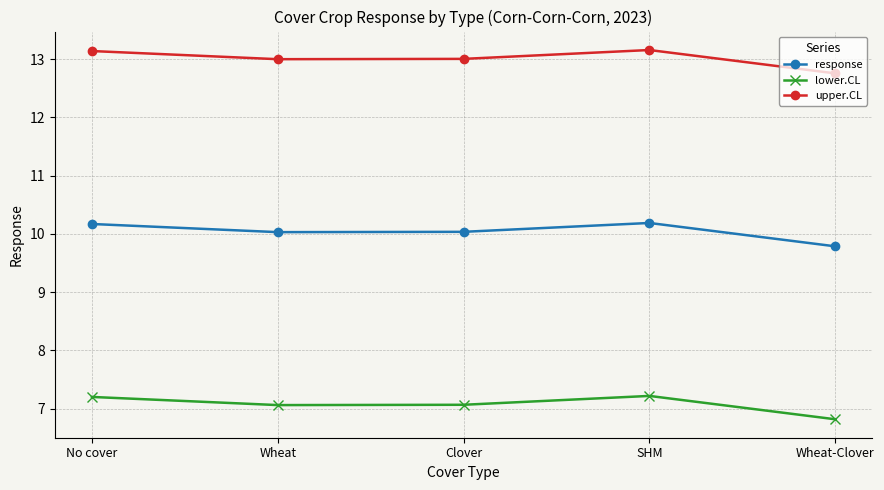

What is the sum of all lower.CL values?

35.4